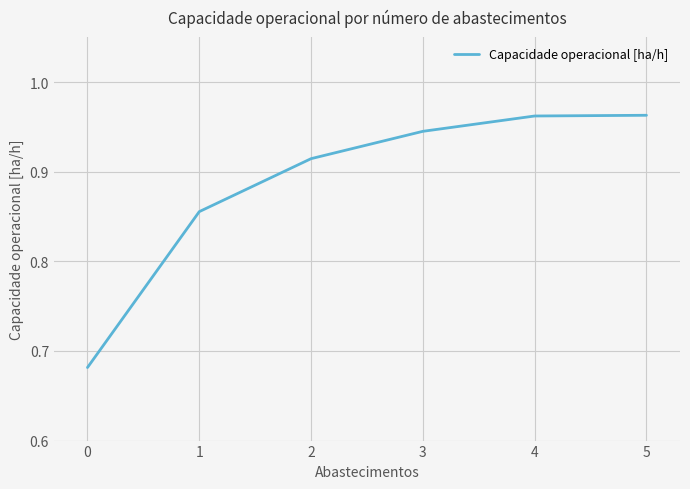

Does the chart display data point markers on the line(s)?

No